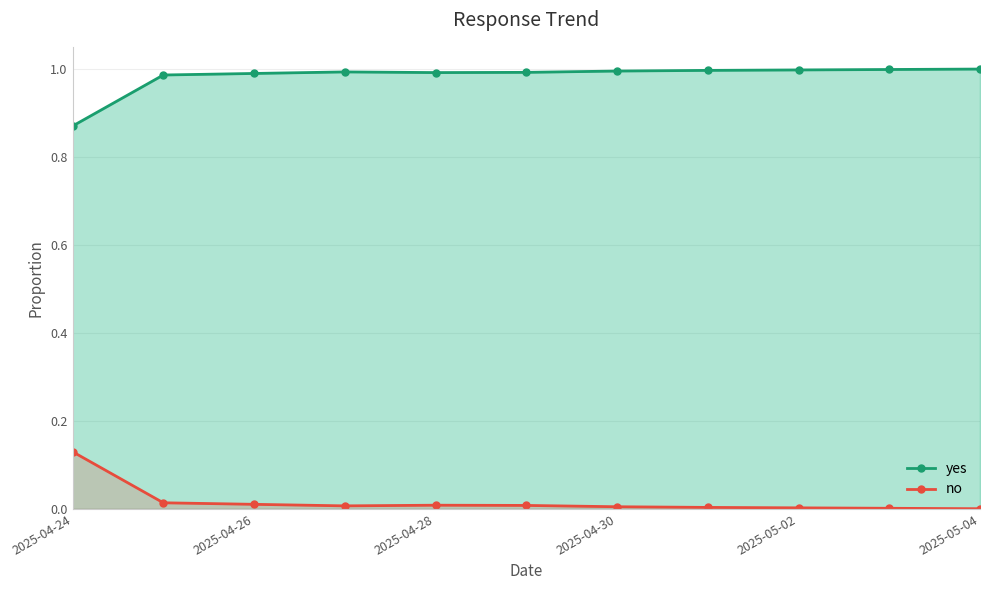

True or false: yes has more than 1 interior local peaks.

False